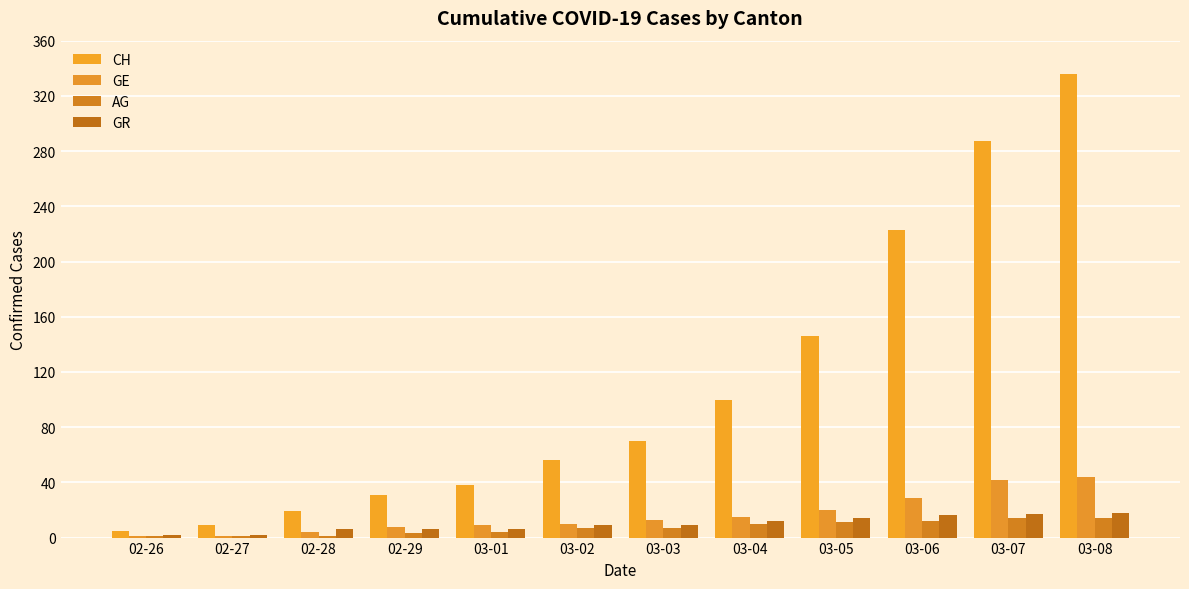

Reading right to left, transcribe all the data shown in this chart.

CH: 336	287	223	146	100	70	56	38	31	19	9	5
GE: 44	42	29	20	15	13	10	9	8	4	1	1
AG: 14	14	12	11	10	7	7	4	3	1	1	1
GR: 18	17	16	14	12	9	9	6	6	6	2	2